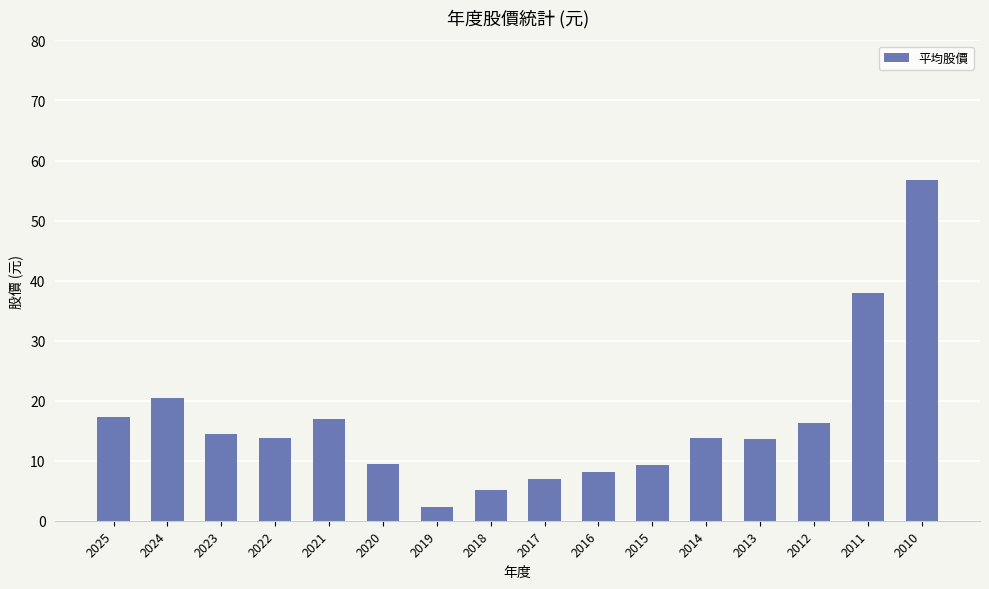

What is the smallest value displayed?

2.2